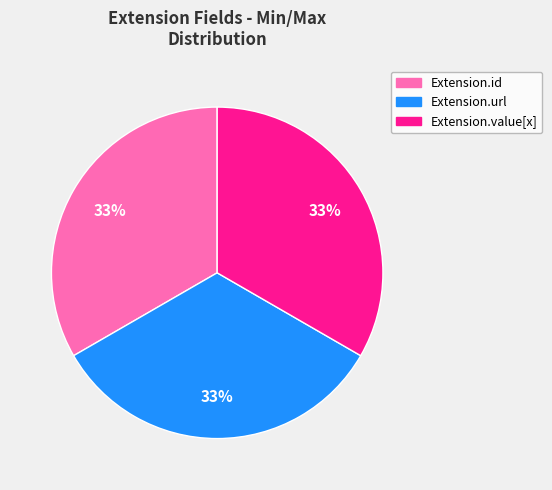

Is there a majority slice in this chart?

No